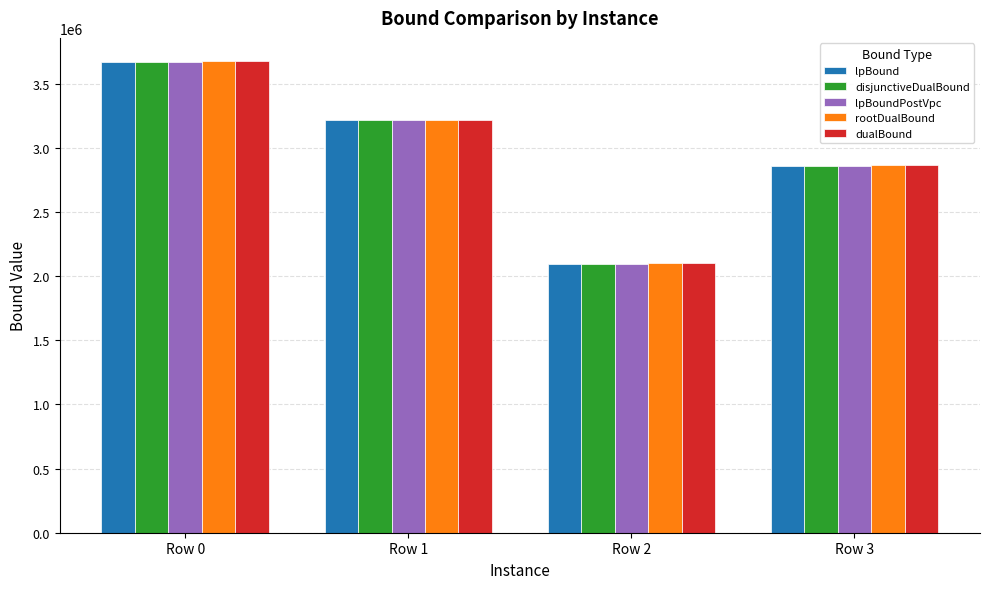

What is the difference between the lpBoundPostVpc values at Row 2 and Row 3?

760829.6